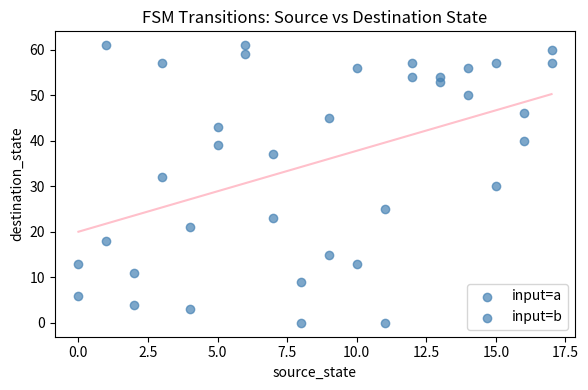

How many data points are displayed?

36